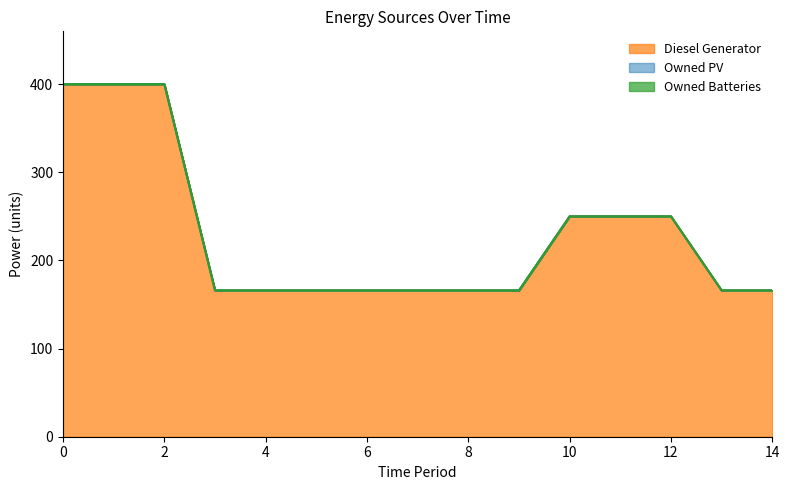

What are all the series names shown in the legend?

Diesel Generator, Owned PV, Owned Batteries